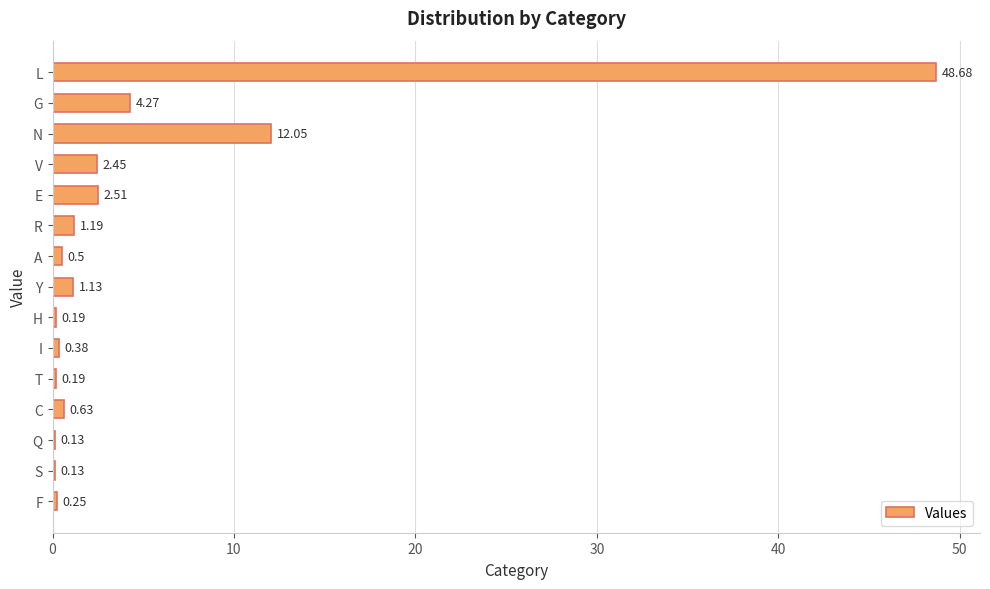

Which has a higher value, T or V?

V